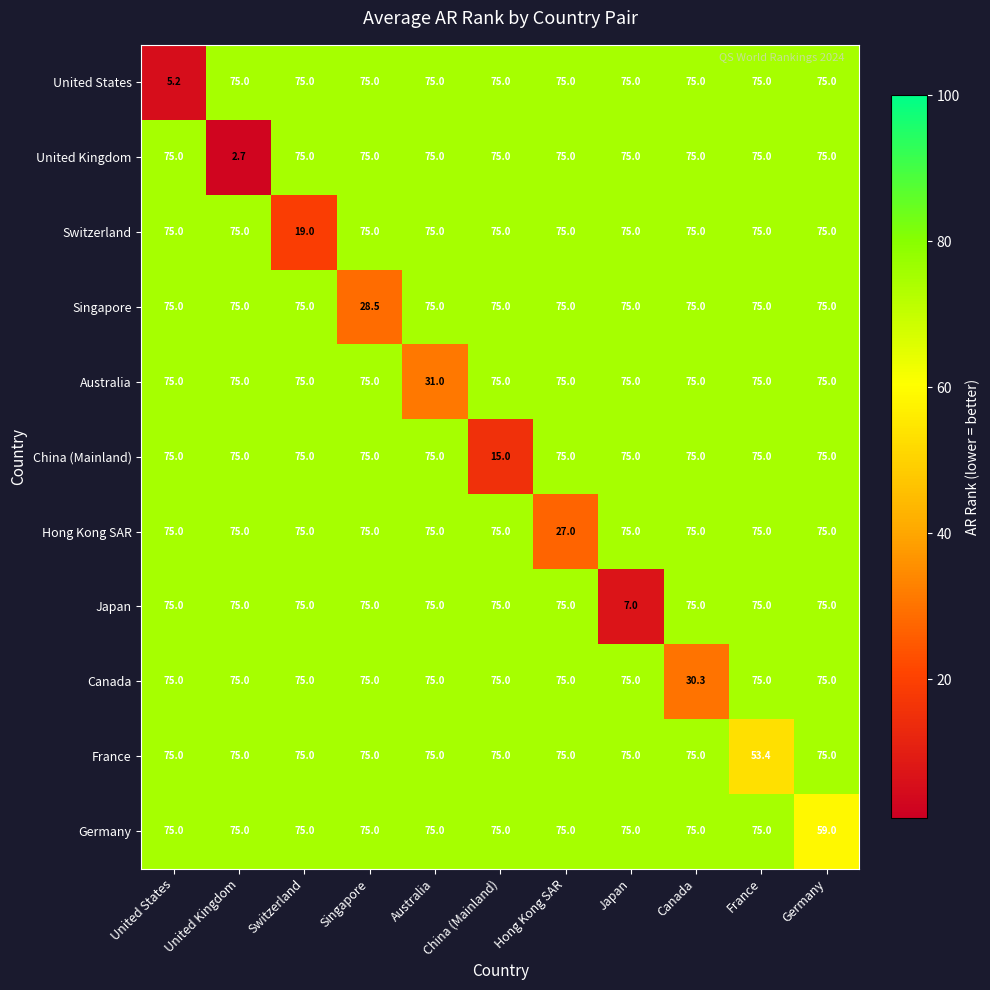

Is the value of Australia at Singapore greater than the value of Canada at United States?

No